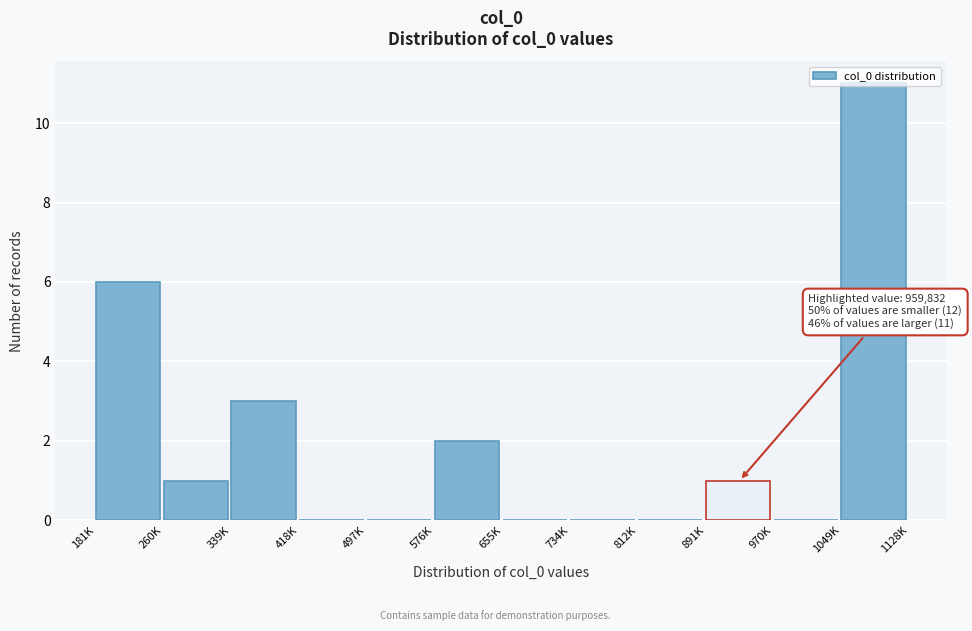

What is the sum of all values?

24